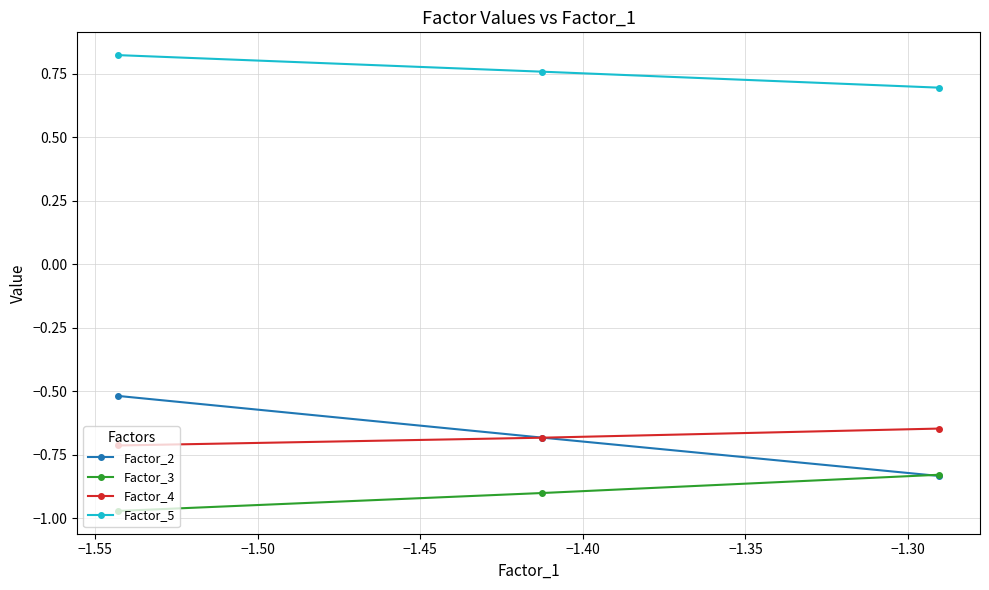

What is the difference between the maximum and minimum values in the Factor_2 series?

0.3